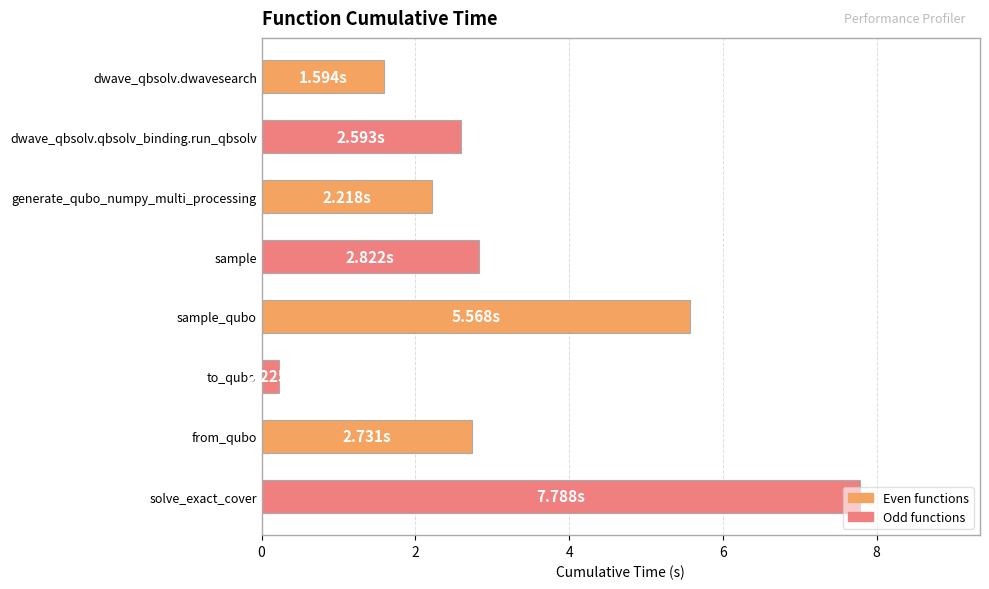

What is the label of the 8th bar from the top?

solve_exact_cover